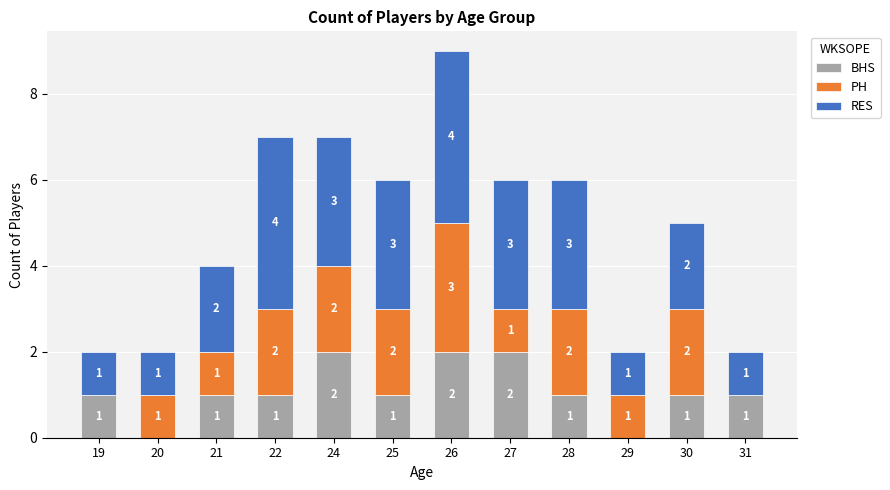

True or false: BHS has a value of 0 at 25.

False